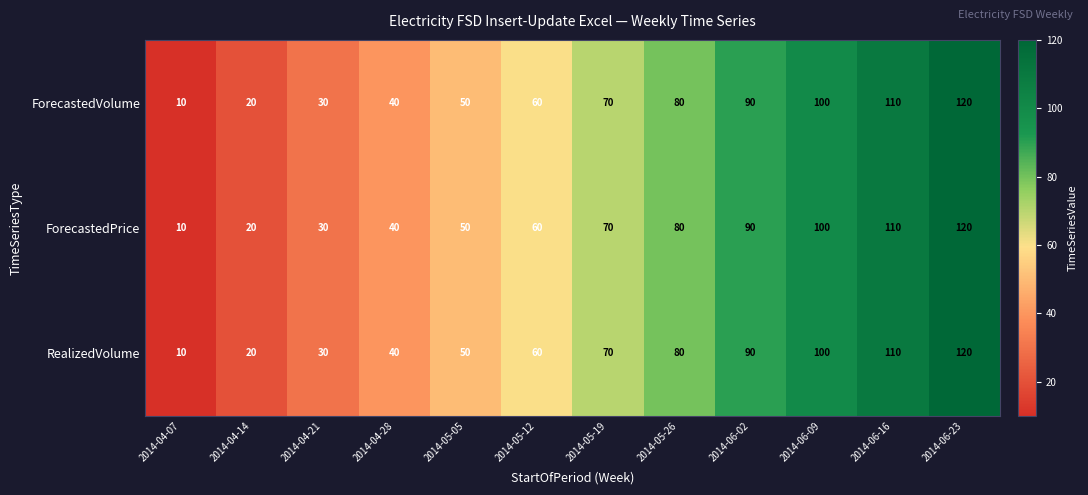

Which label corresponds to the largest value in the chart?

2014-06-23